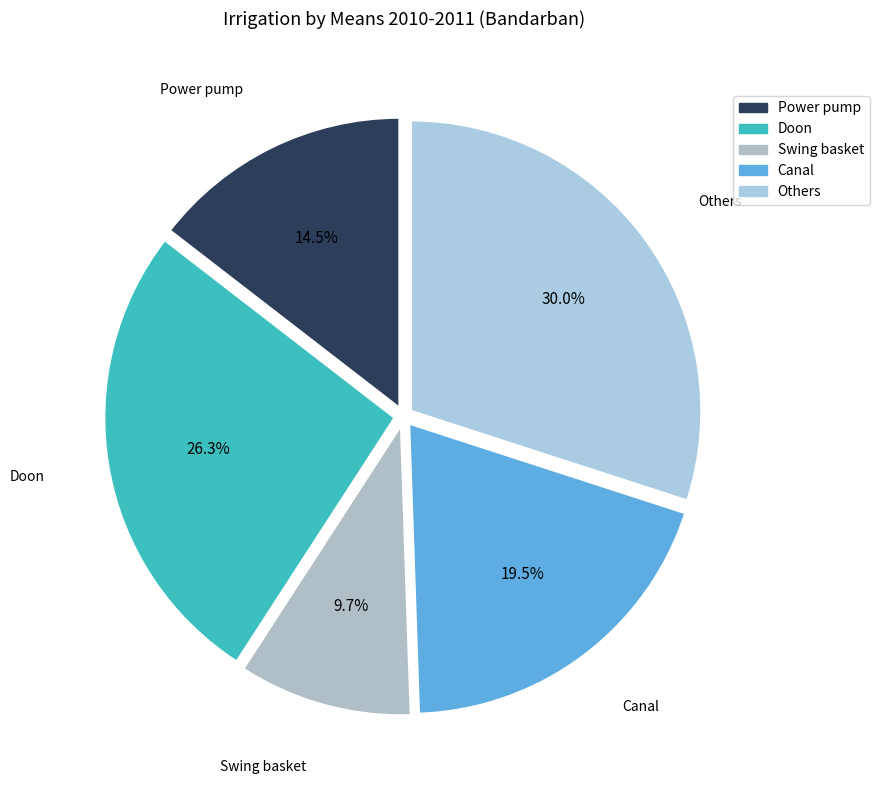

Which slice is the smallest?

Swing basket